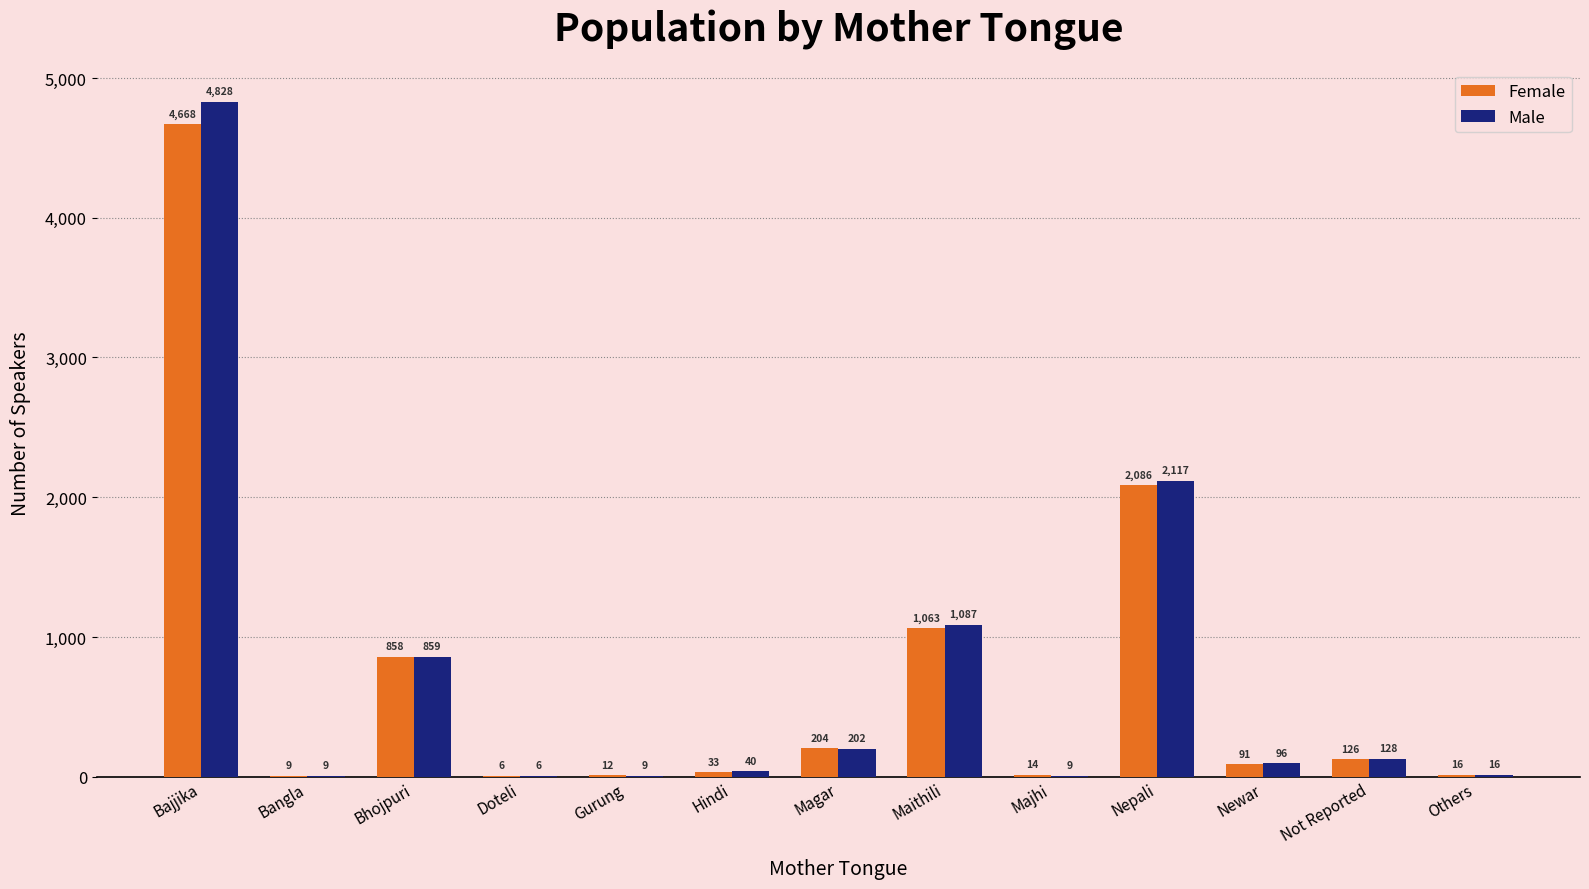

What is the total value across all series at Others?

32